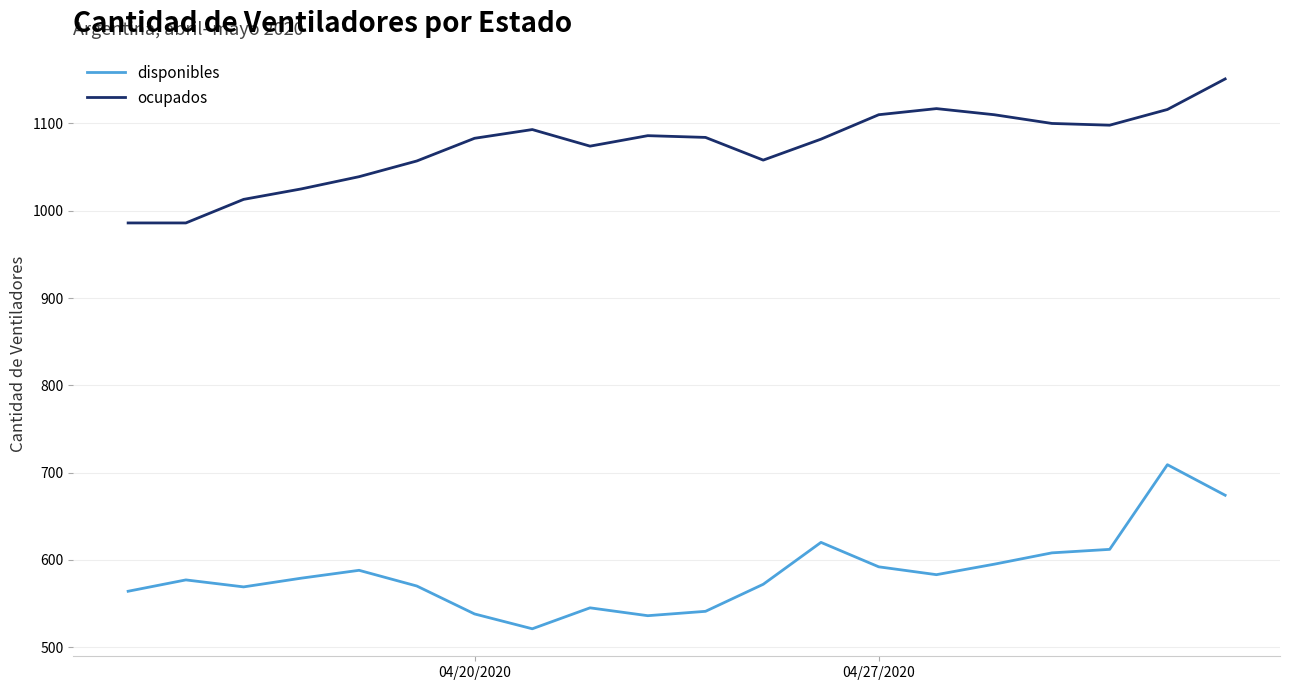

True or false: ocupados and disponibles intersect in this chart.

False